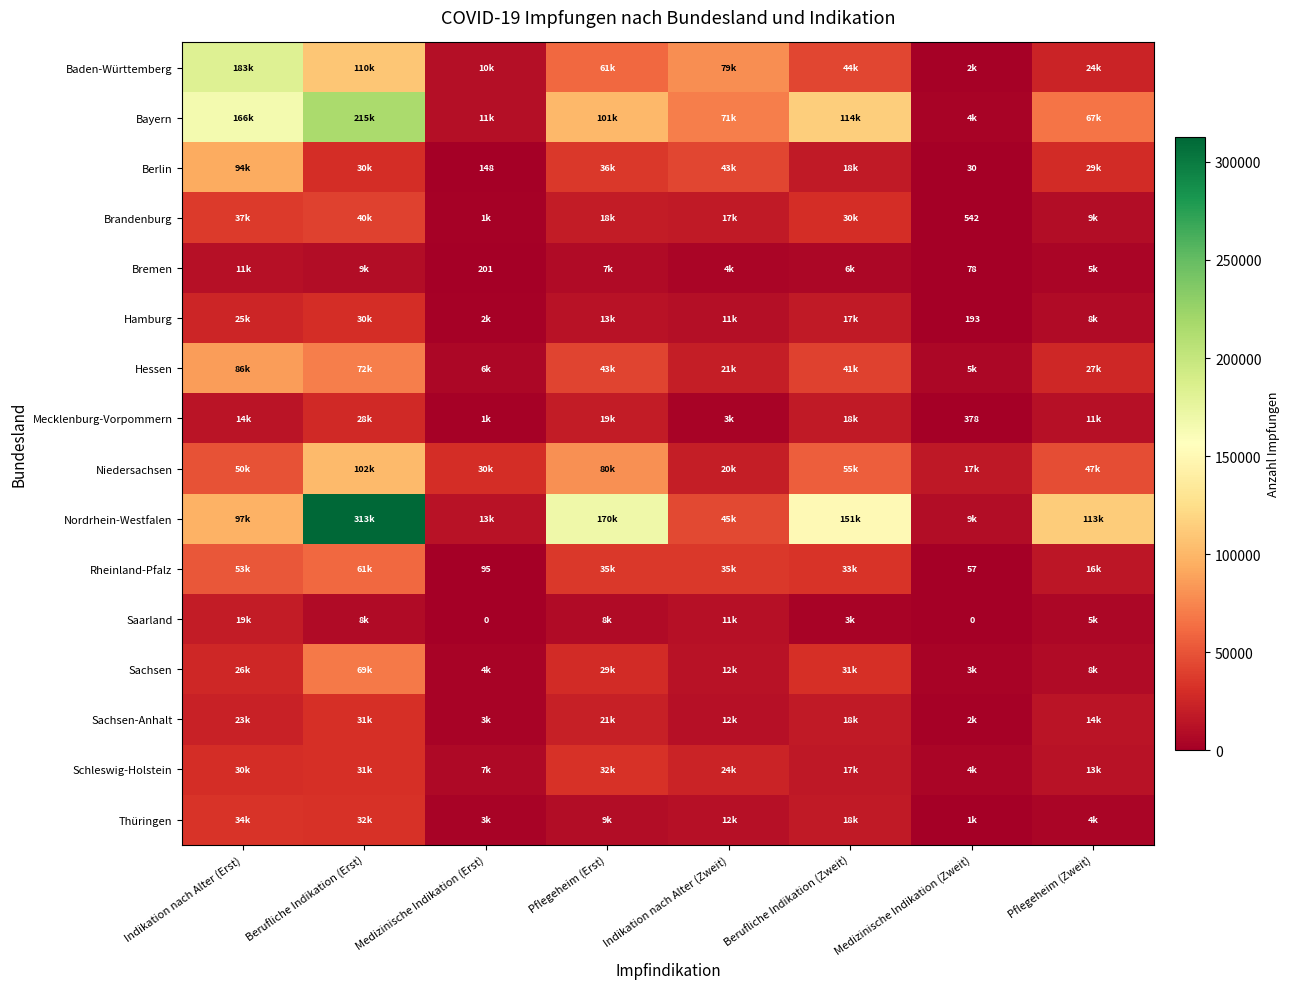

True or false: Berlin has a value of 42 at Medizinische Indikation (Zweit).

False